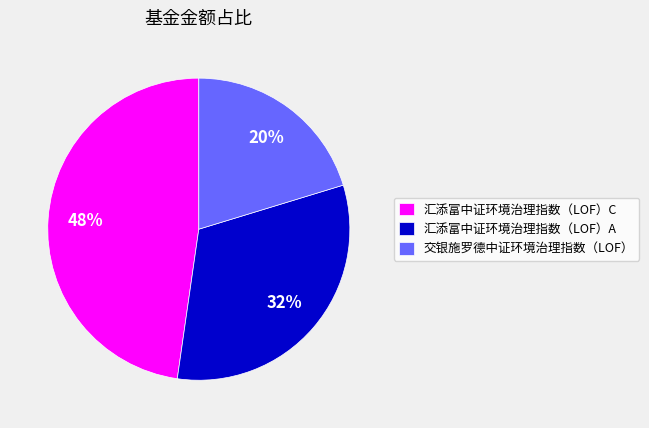

Which category has the smallest portion of the pie?

交银施罗德中证环境治理指数（LOF）